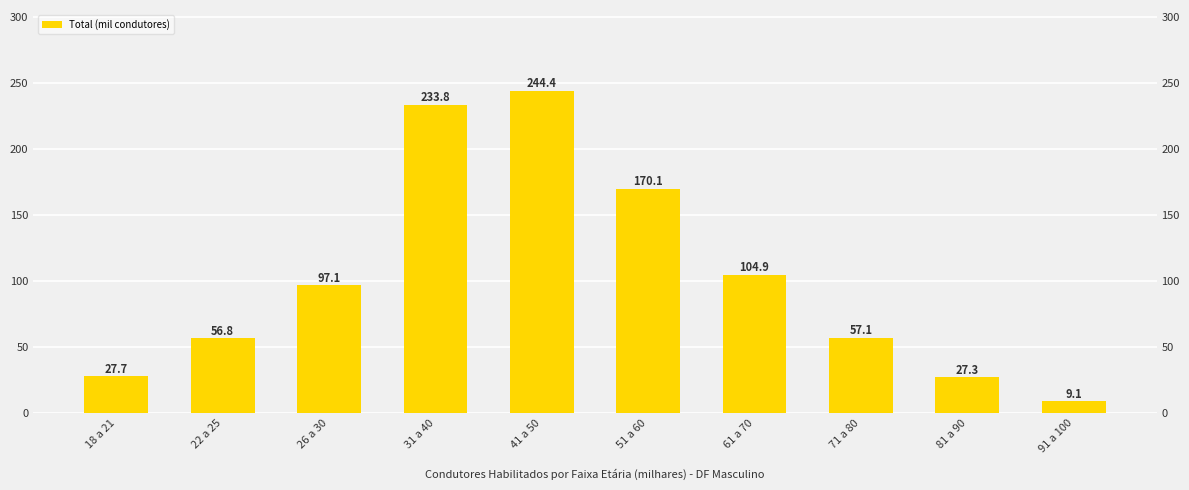

What is the average value?

102.8